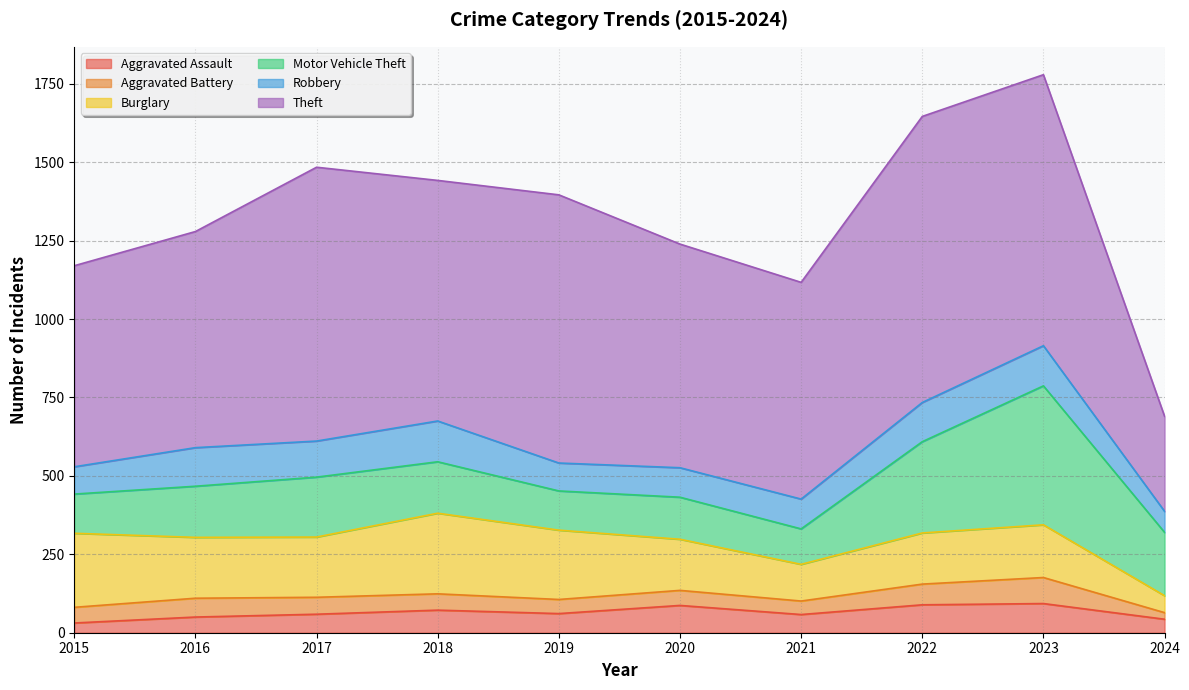

Does the chart display data point markers on the line(s)?

No